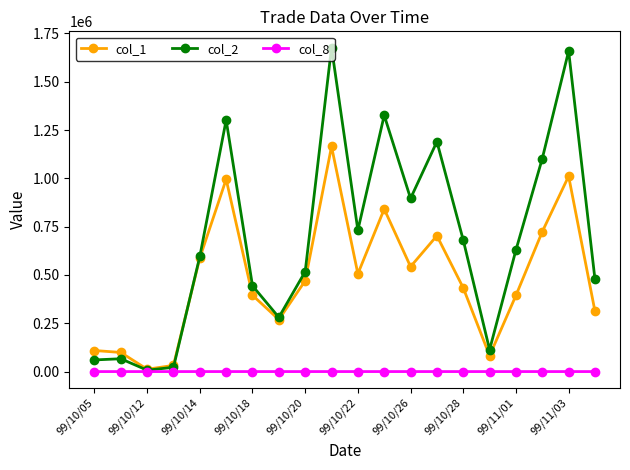

Which series has the largest total across all categories?

col_2